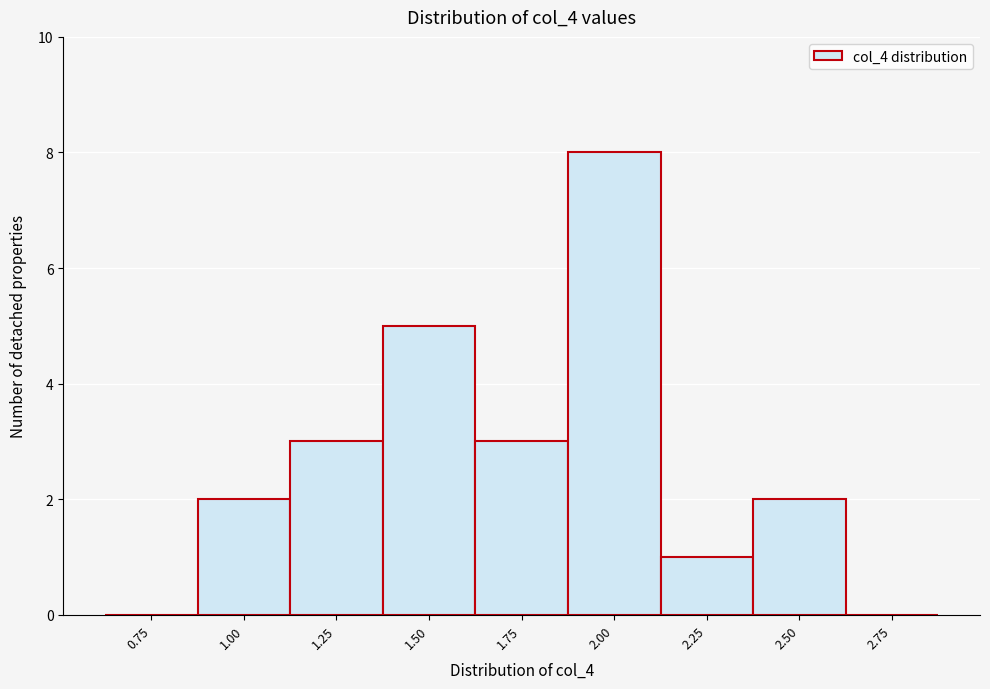

Reading left to right, list all the values displayed in this chart.

0.75=0	1.00=2	1.25=3	1.50=5	1.75=3	2.00=8	2.25=1	2.50=2	2.75=0